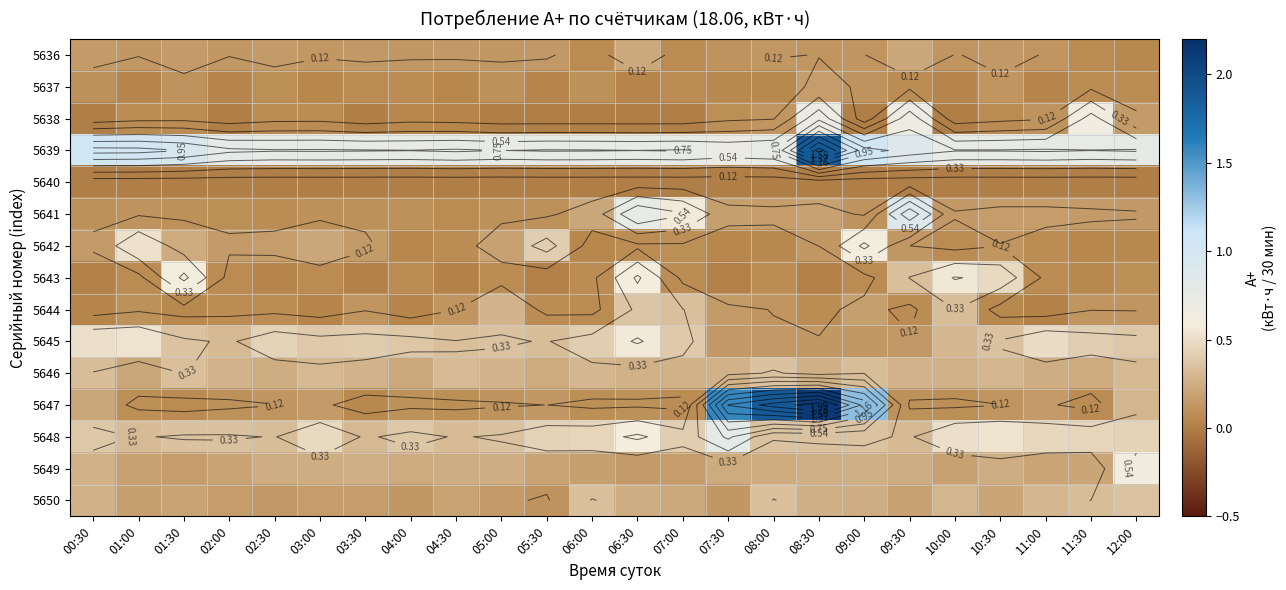

How many data points does each series have?

24